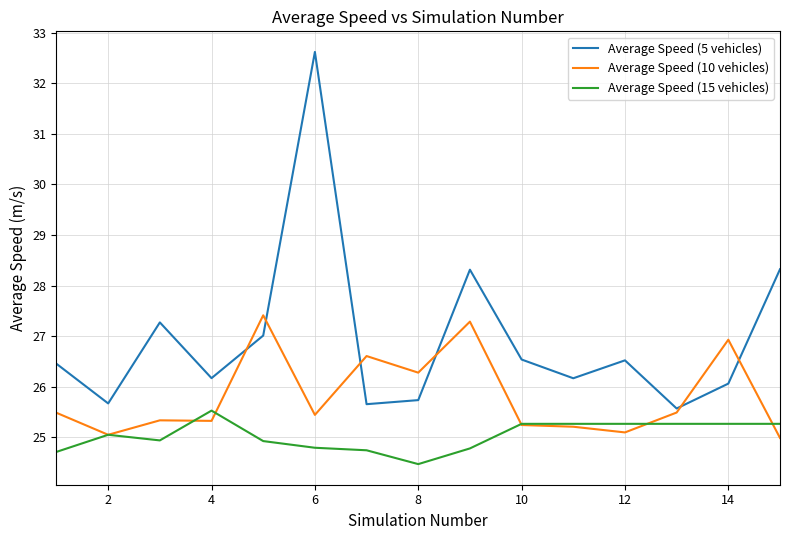

Which series has the largest range (max minus min)?

Average Speed (5 vehicles)